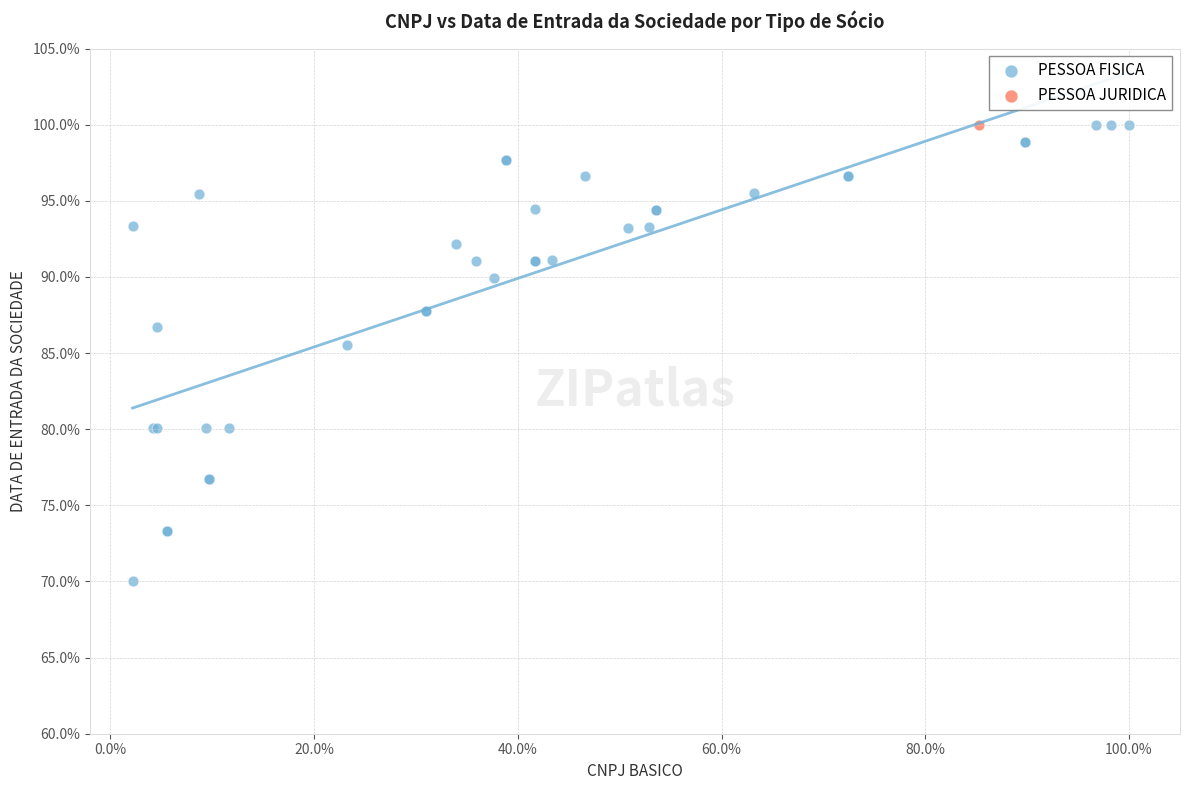

What are all the series names shown in the legend?

PESSOA FISICA, PESSOA JURIDICA